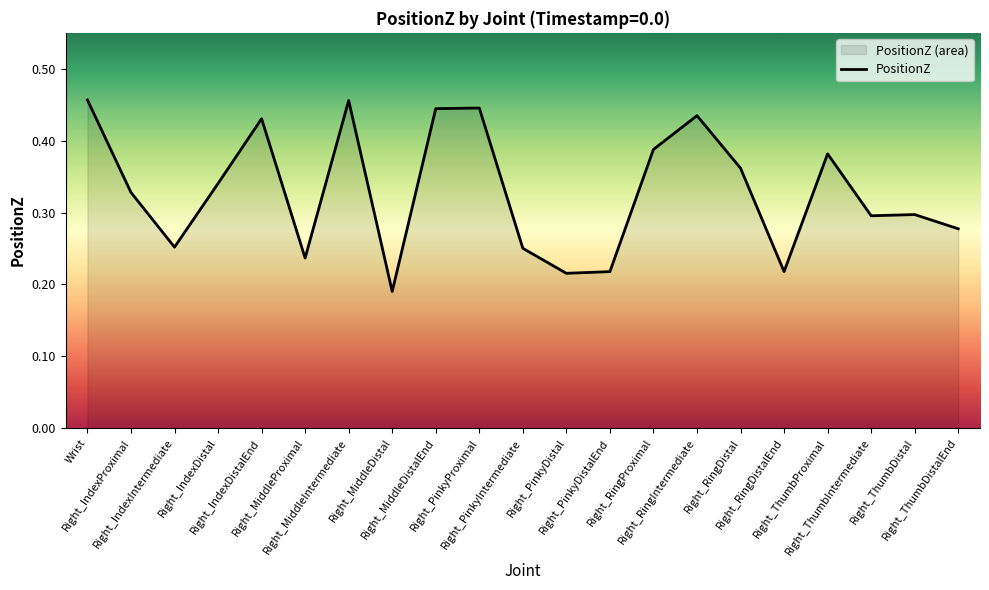

Where is the data nearest to the value 0?

Right_MiddleDistal